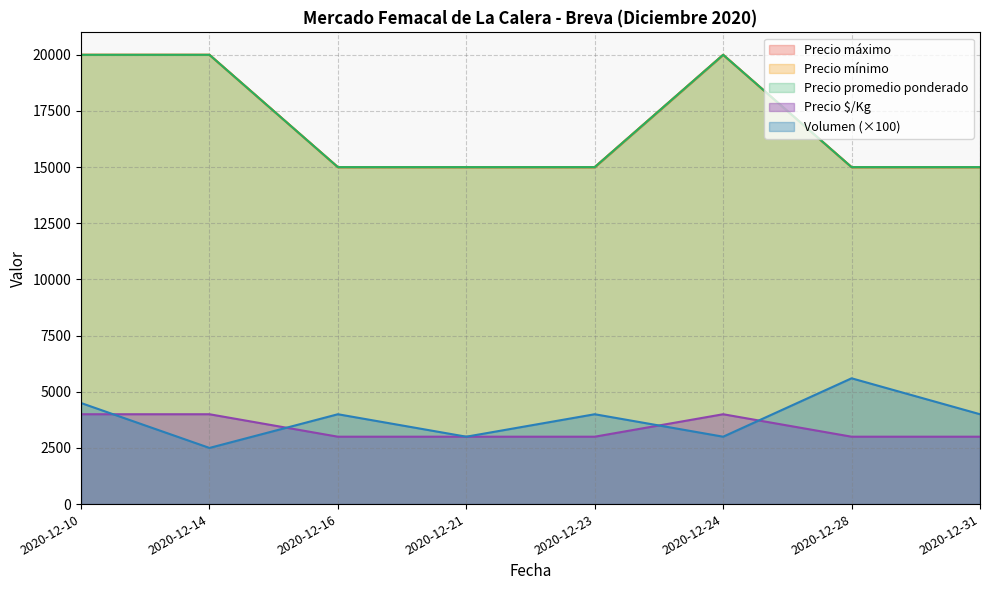

Reading left to right, transcribe all the data shown in this chart.

Volumen: 4500	2500	4000	3000	4000	3000	5600	4000
Precio mínimo: 20000	20000	15000	15000	15000	20000	15000	15000
Precio máximo: 20000	20000	15000	15000	15000	20000	15000	15000
Precio promedio ponderado: 20000	20000	15000	15000	15000	20000	15000	15000
Precio $/Kg: 4000	4000	3000	3000	3000	4000	3000	3000